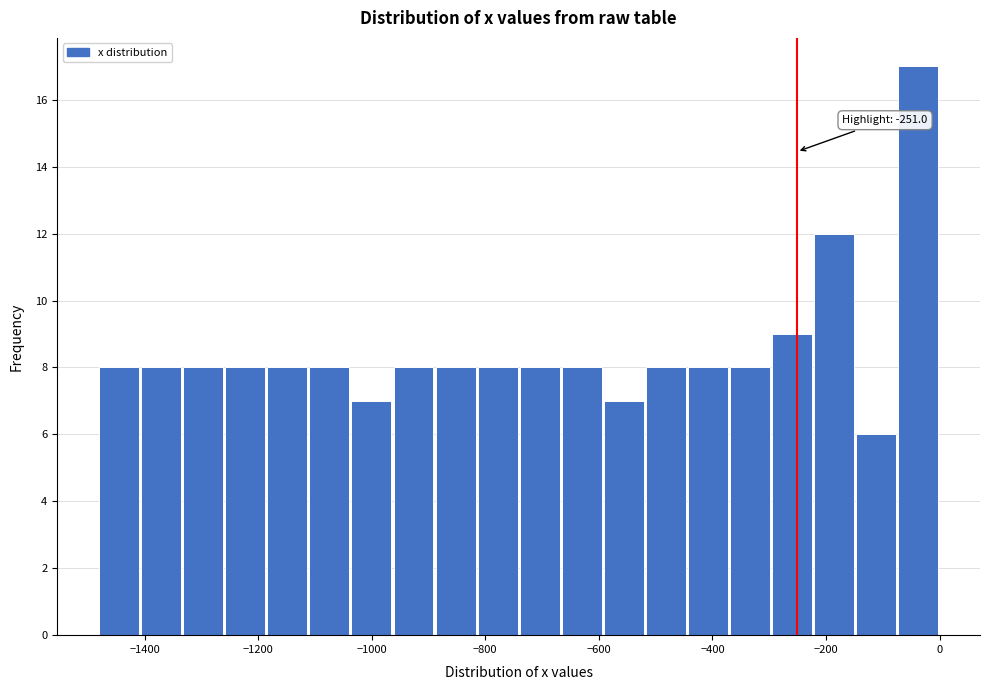

Read against the x-axis, roughly where is the centre of the tallest bar?

-40